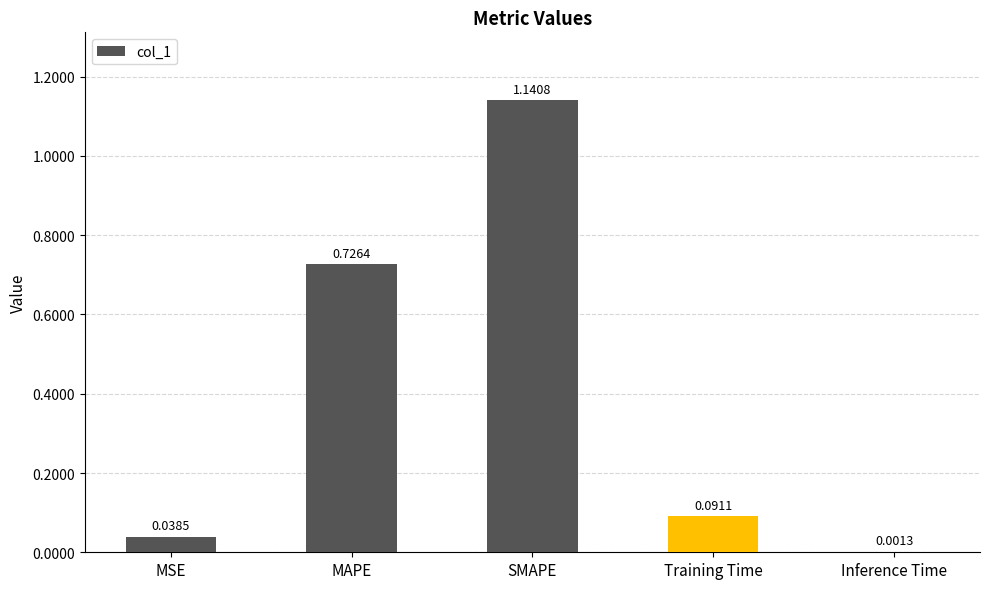

Does the chart contain stacked bars?

No